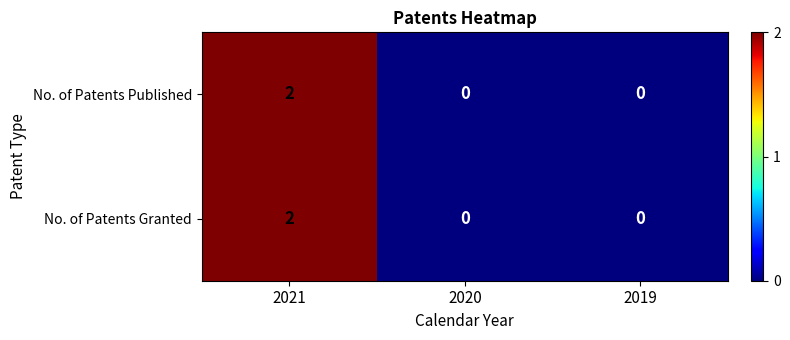

How many distinct data groups are displayed?

2